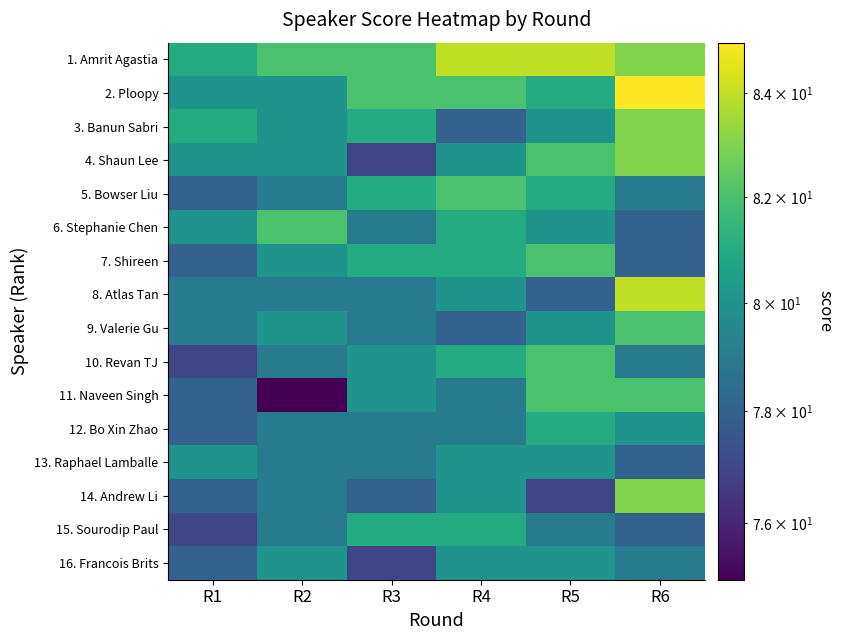

Which series has the largest total across all categories?

1. Amrit Agastia